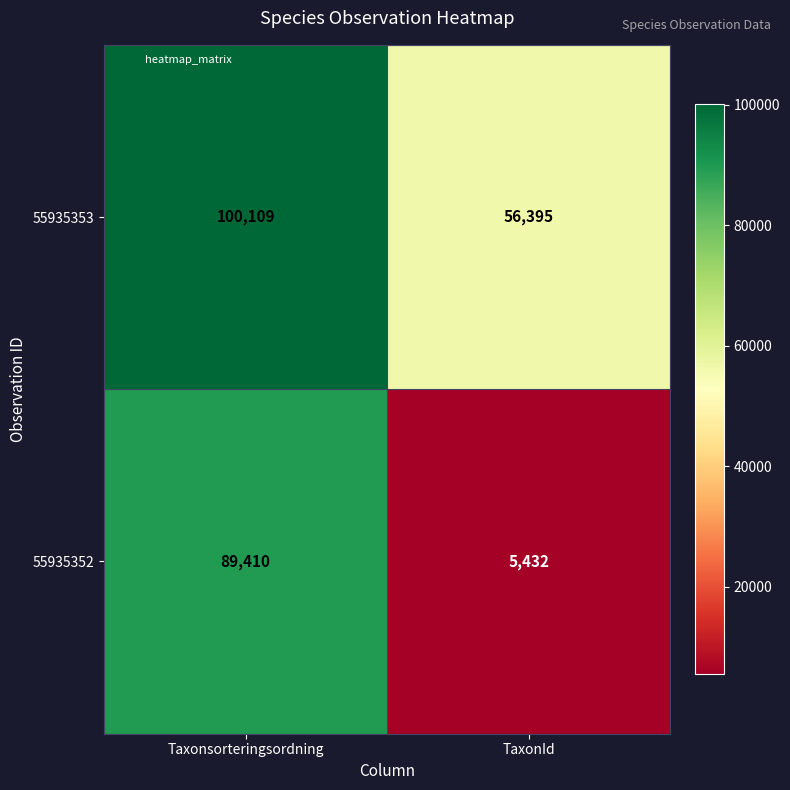

How many series are shown in this chart?

2